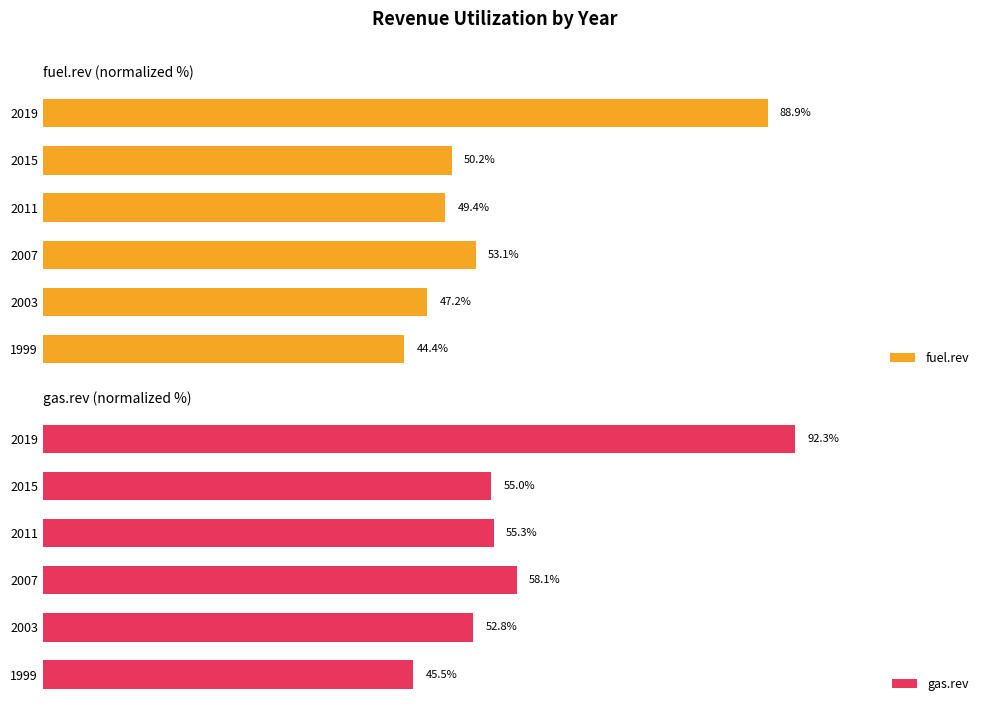

List the labels in order of fuel.rev value, smallest first.

1999, 2003, 2011, 2015, 2007, 2019